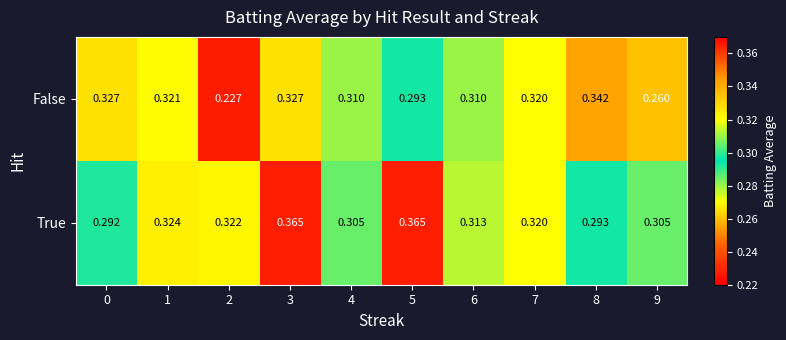

List the series in order of their peak value, highest first.

True, False